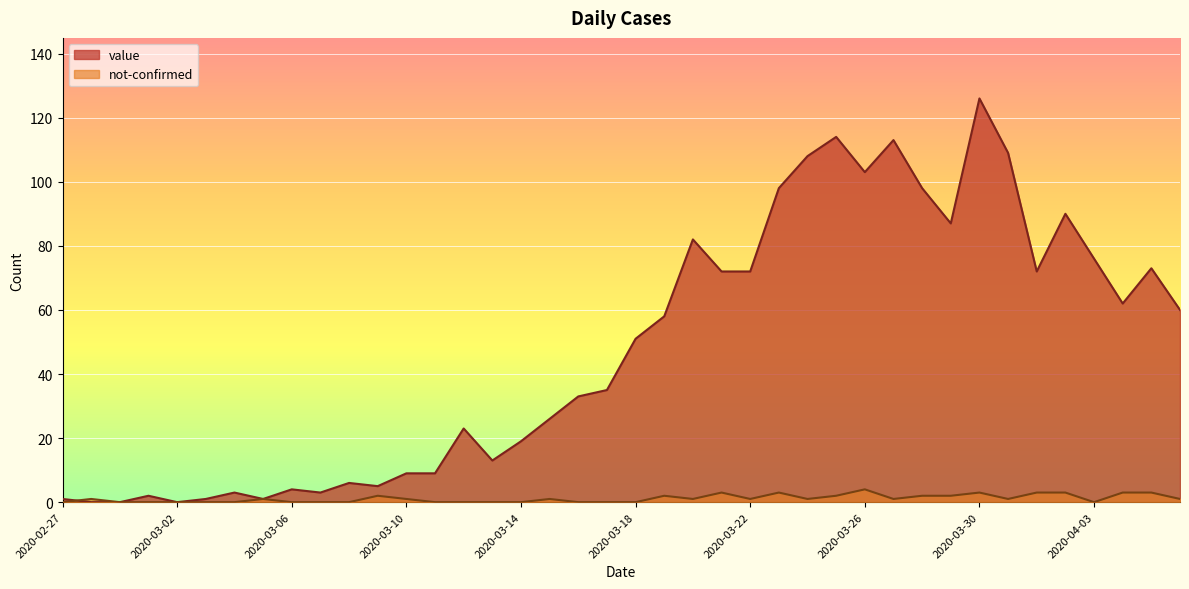

At which category does the chart reach its peak across all series?

2020-03-30